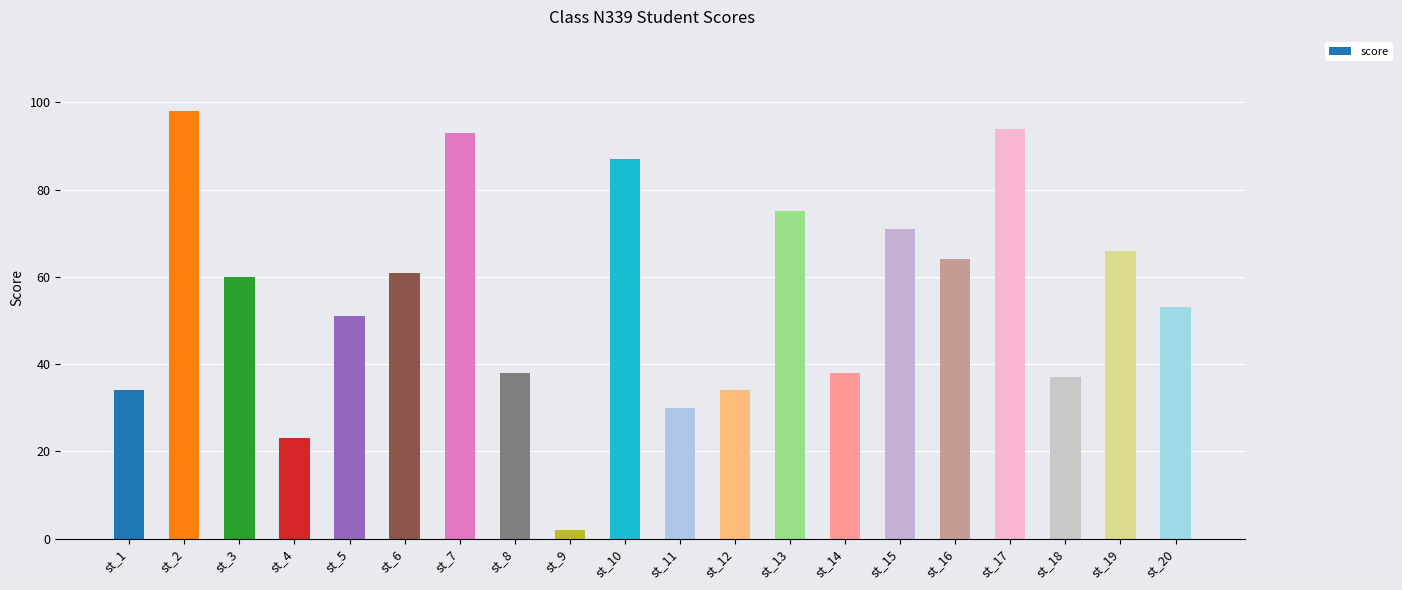

At which category does the chart reach its peak across all series?

st_2